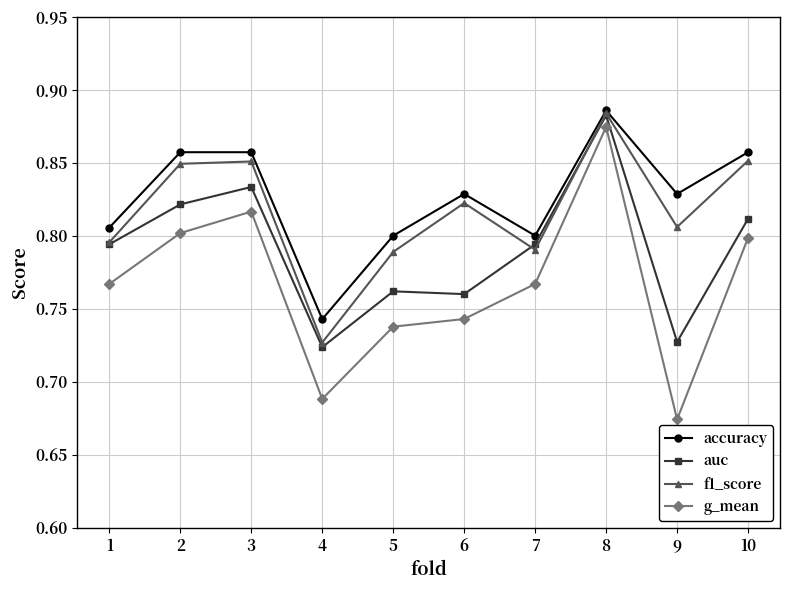

True or false: f1_score has more than 0 points higher than both neighbors.

True